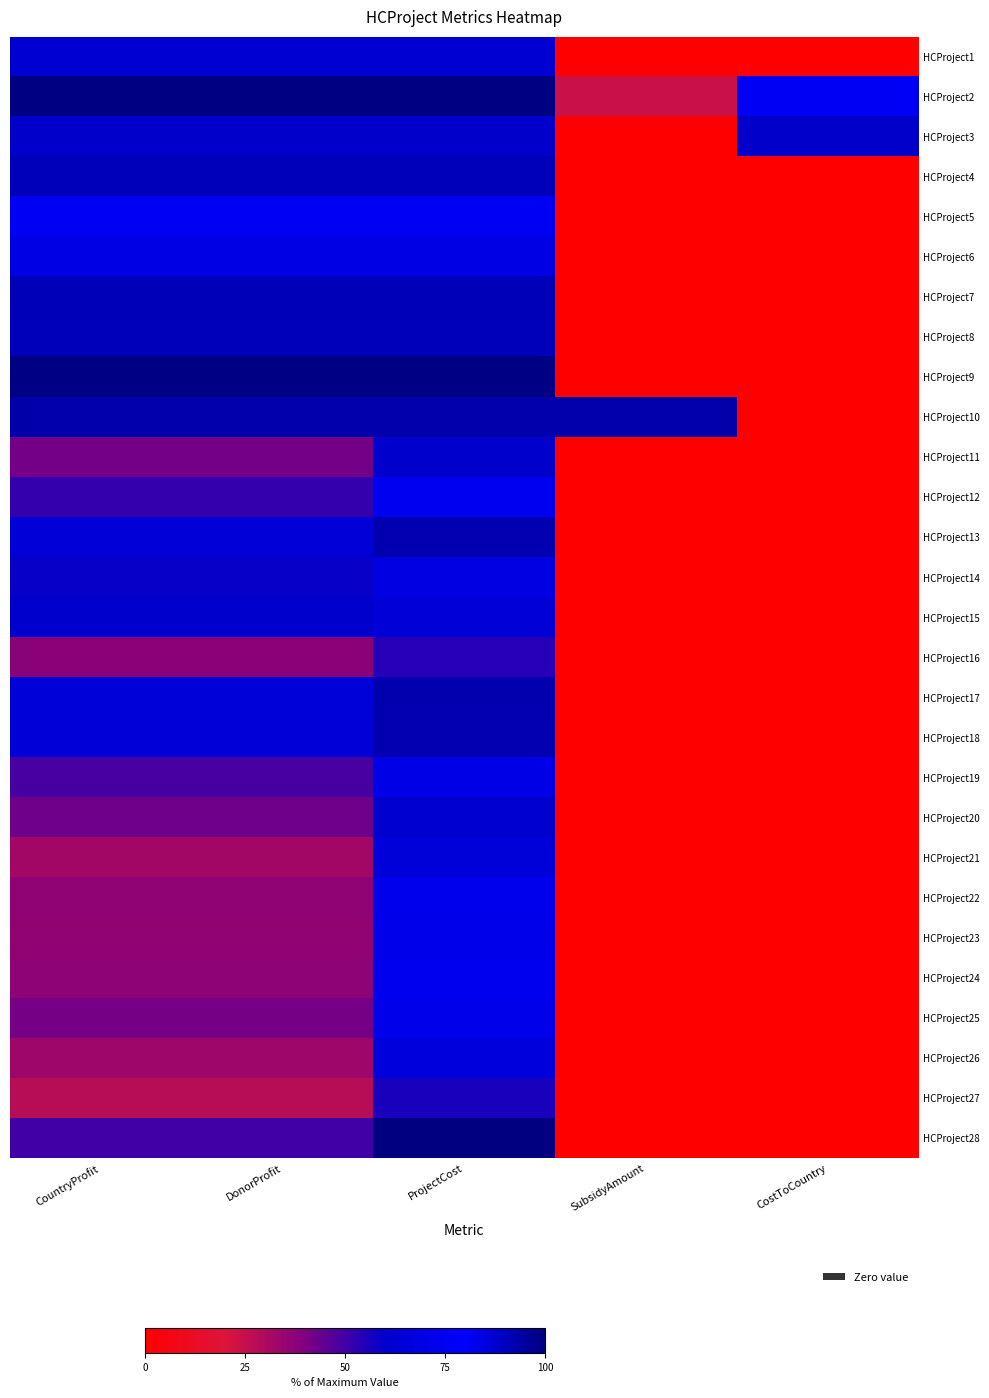

Which series changed the most between CountryProfit and ProjectCost?

HCProject28